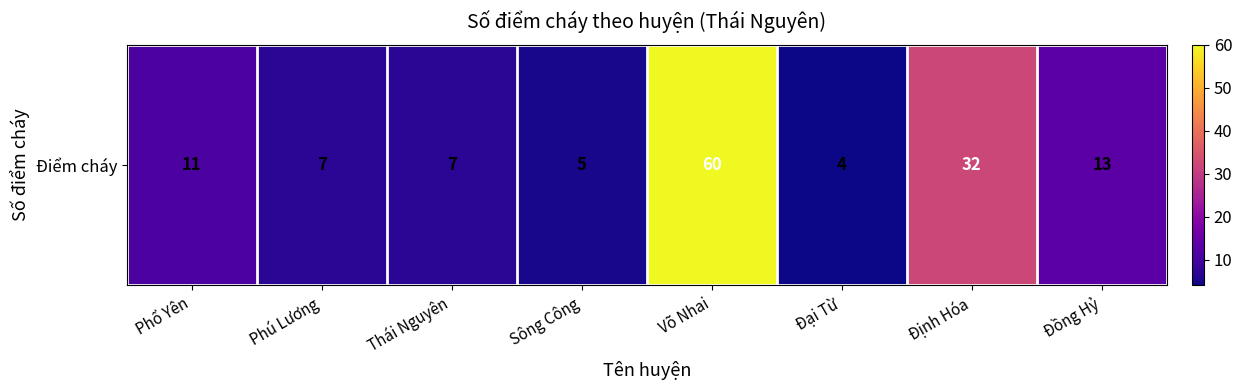

Count the number of values greater than 11.

3